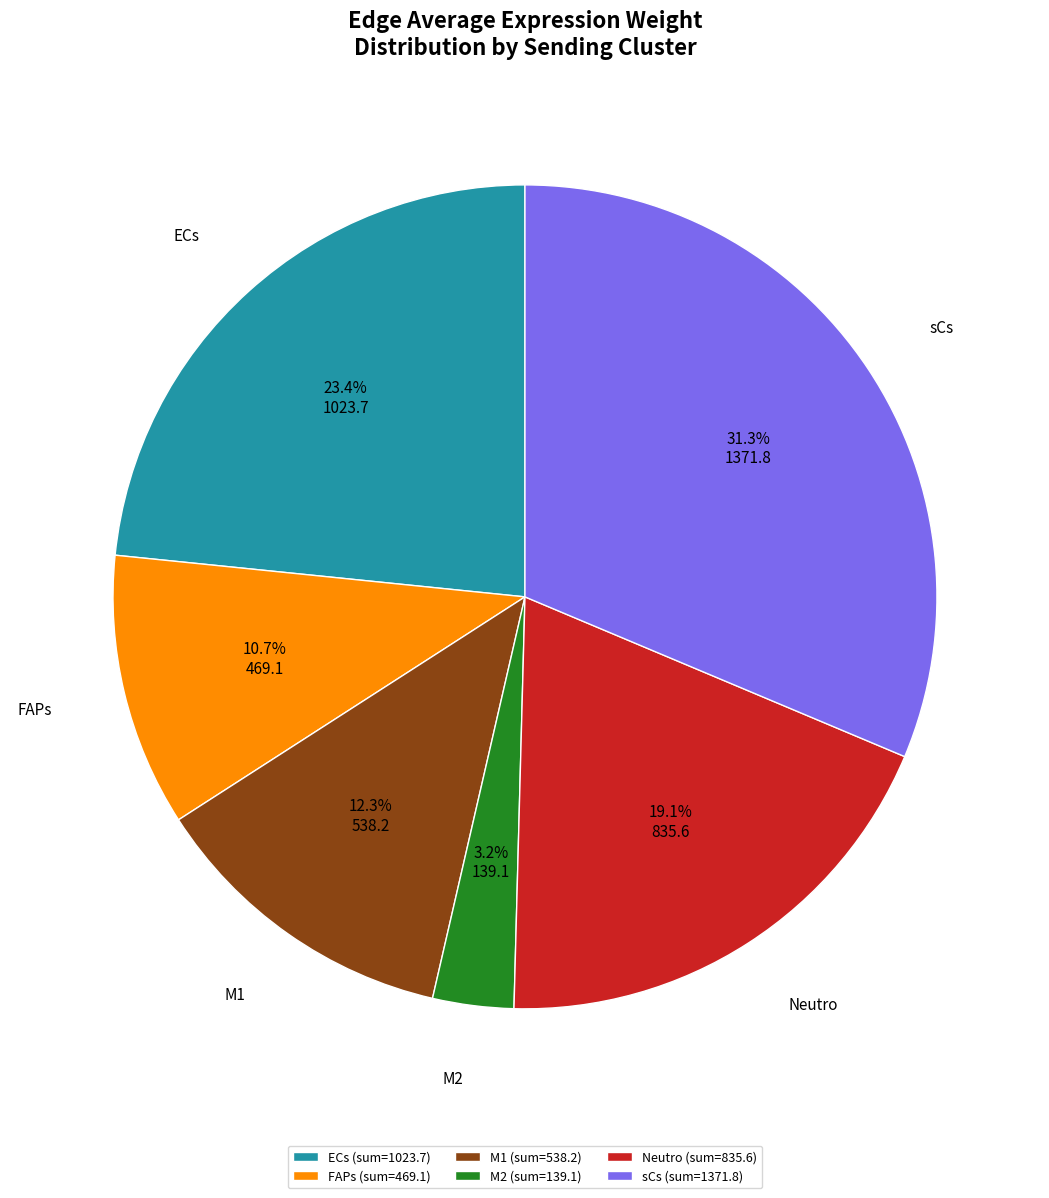

To the nearest percent, what is the difference between the largest and smallest slice percentages?

28%